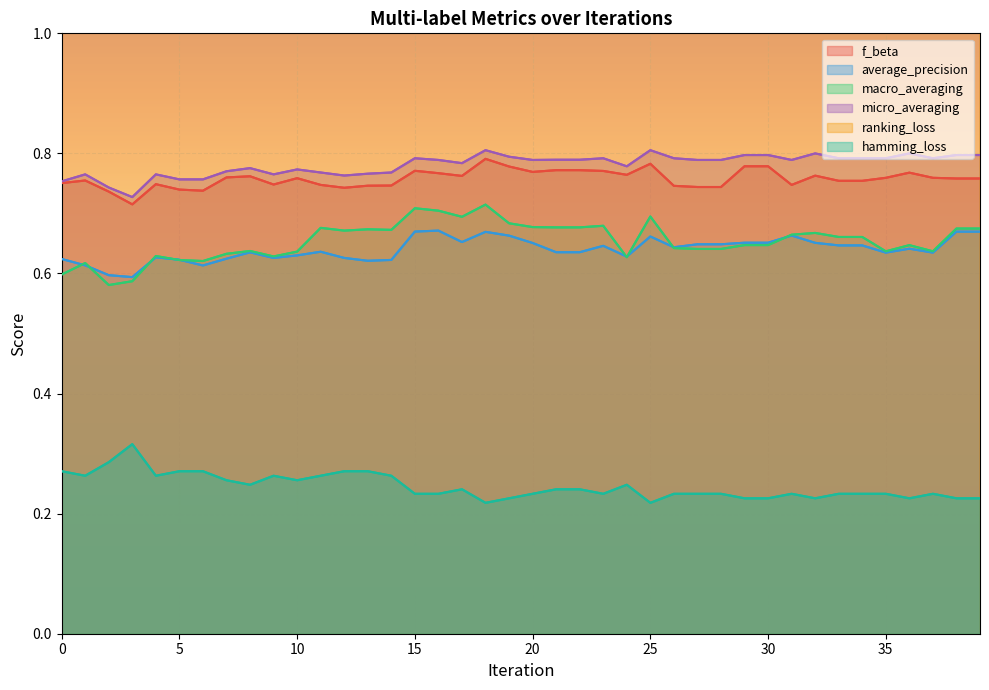

How many interior local valleys does the ranking_loss series have?

11